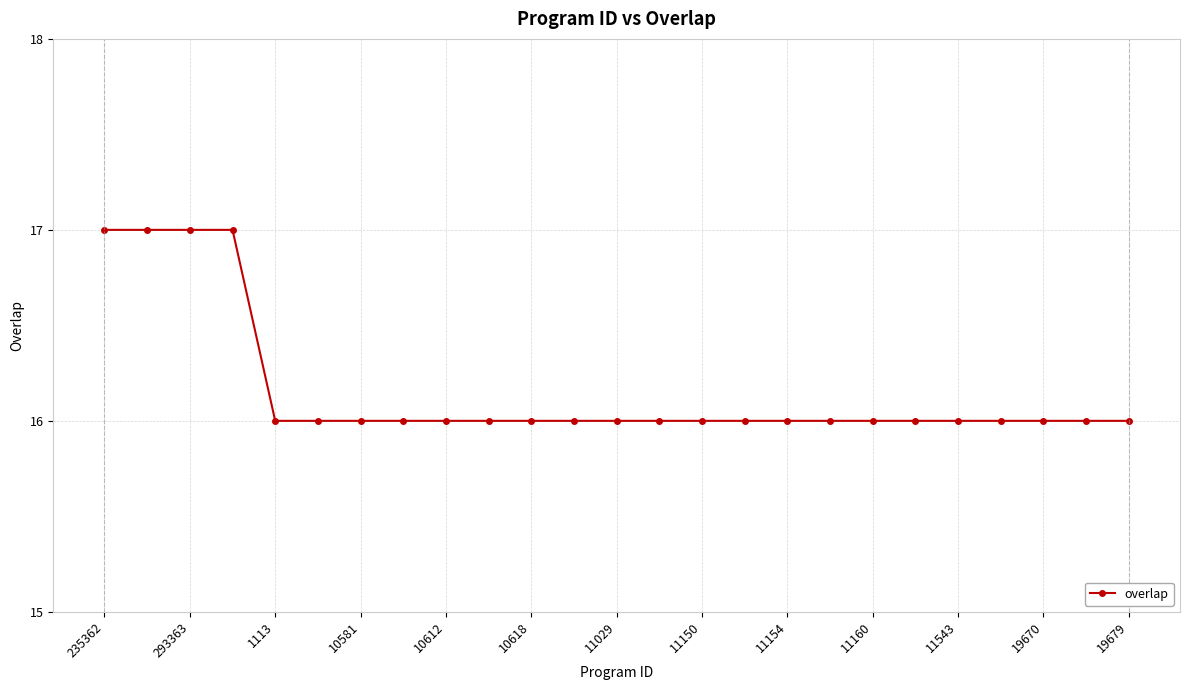

What is the maximum value shown in the chart?

17